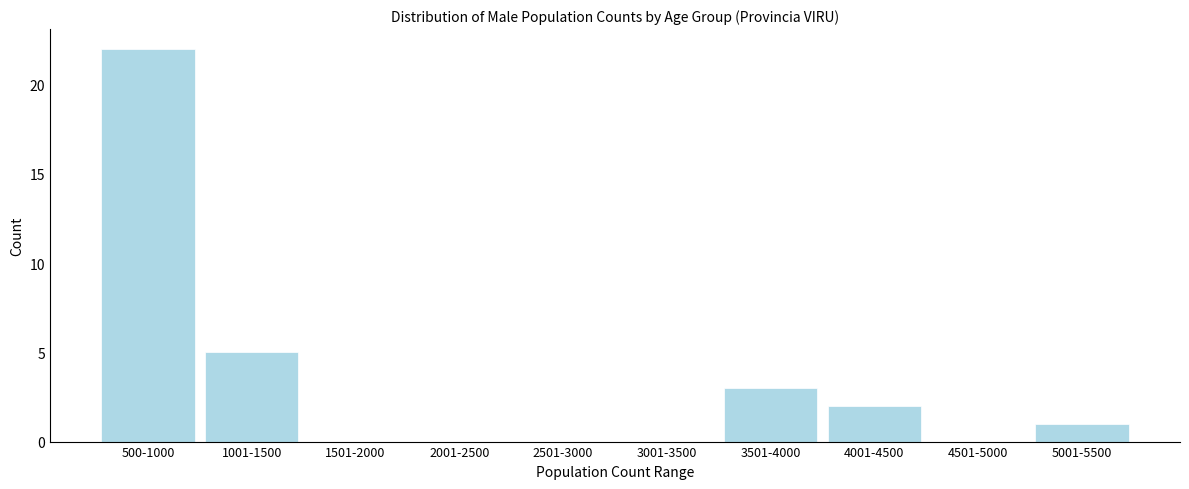

Reading right to left, transcribe all the data shown in this chart.

5001-5500=1	4501-5000=0	4001-4500=2	3501-4000=3	3001-3500=0	2501-3000=0	2001-2500=0	1501-2000=0	1001-1500=5	500-1000=22